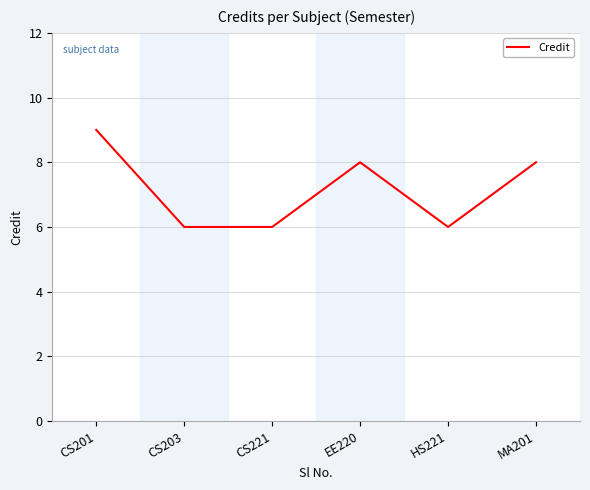

What is the difference between the second highest and minimum values?

2